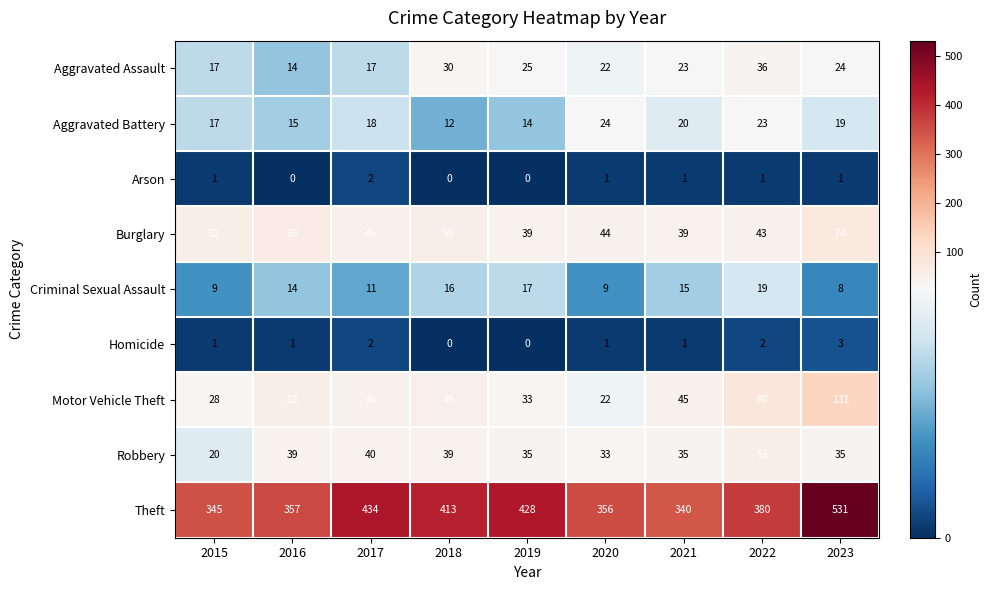

At which label does Aggravated Battery reach its minimum?

2018